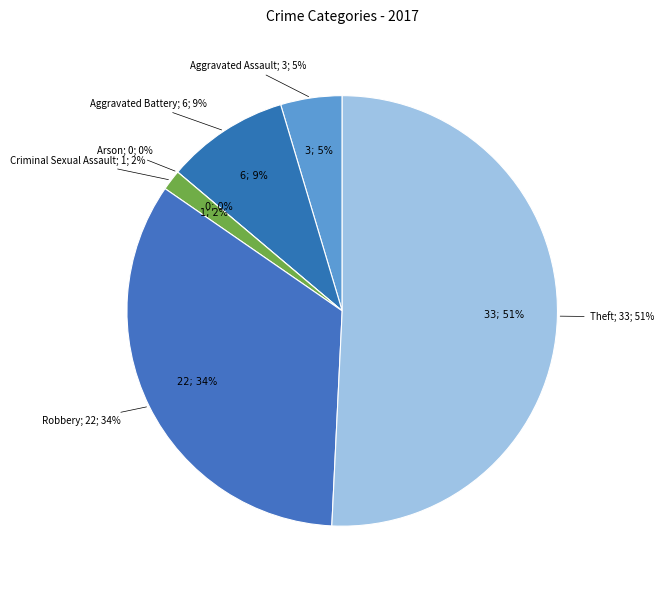

How many slices are in this pie chart?

6